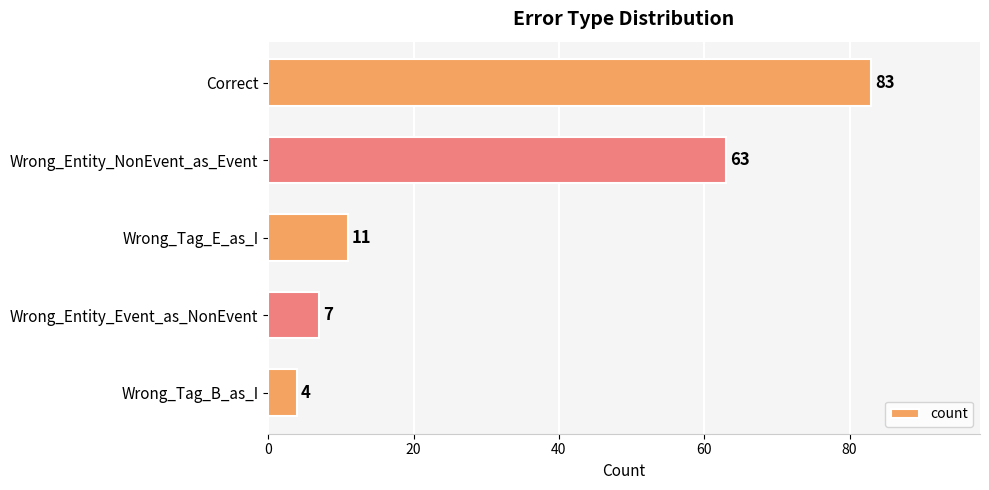

How many bars are there in total?

5